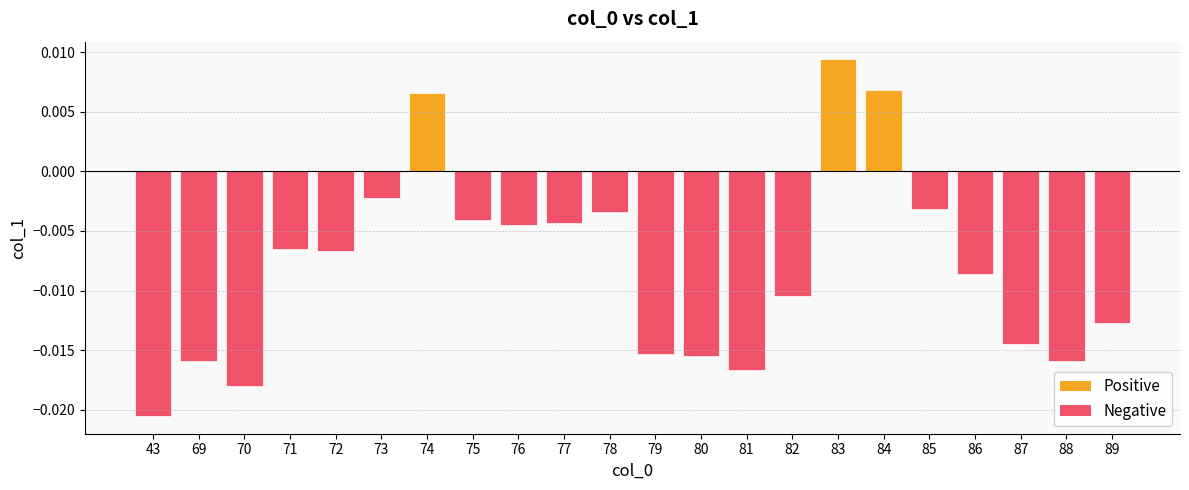

At which label is the value closest to 0?

73